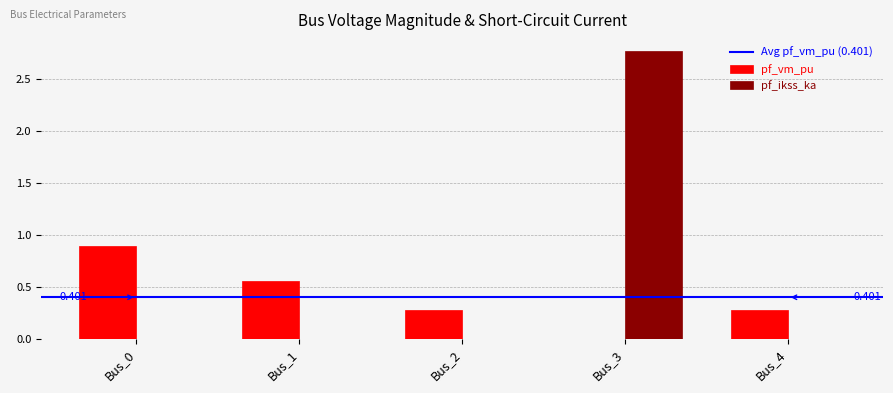

Which series has the largest total across all categories?

pf_ikss_ka